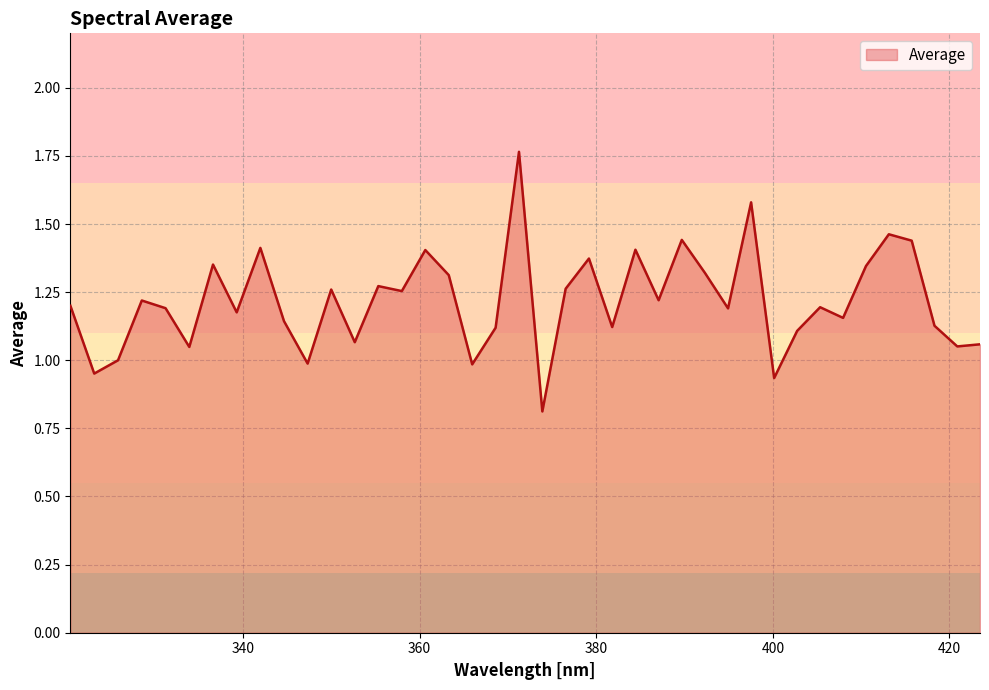

What is the minimum value shown in the chart?

0.8